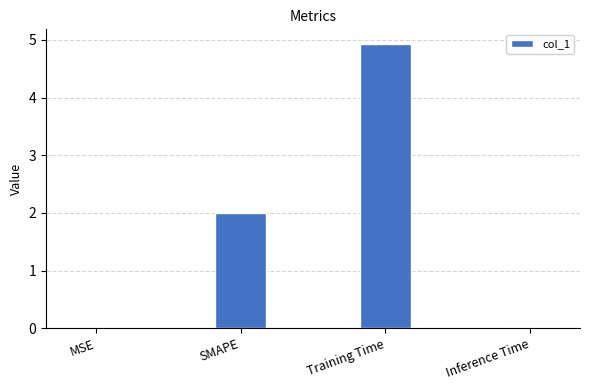

Read the value at Training Time.

4.9